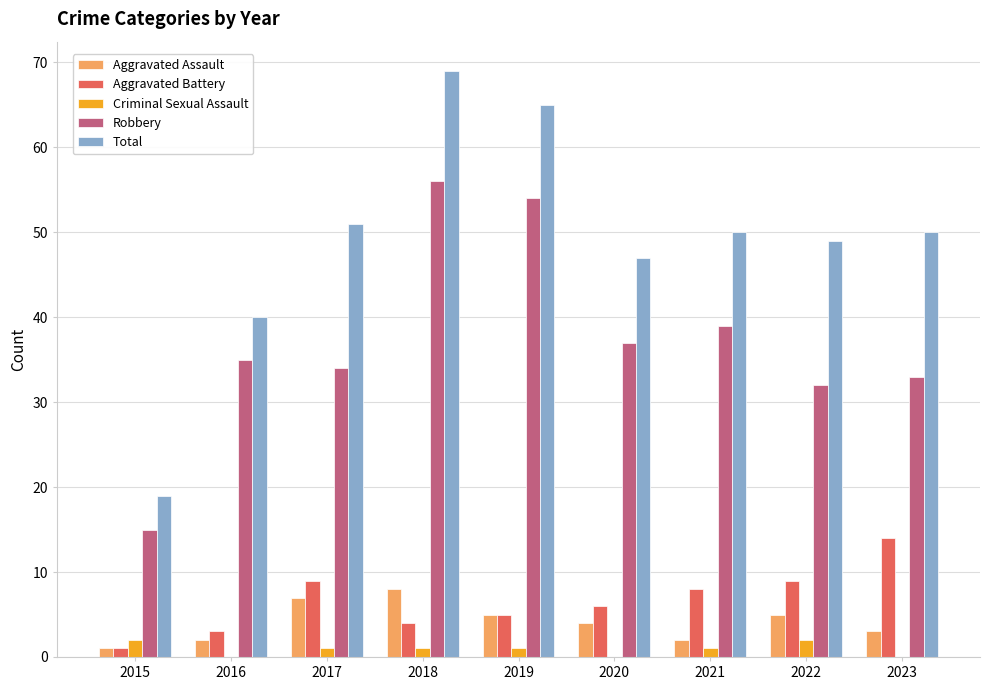

The Robbery series shows 52 at 2021. True or false?

False